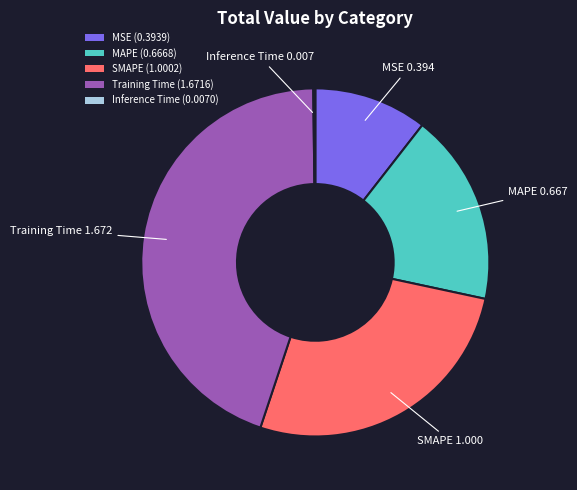

Is the sum of Training Time (1.6716) and MAPE (0.6668) greater than half?

Yes